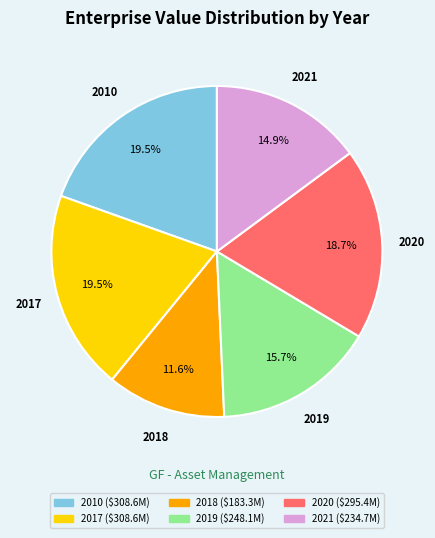

Which slice is the smallest?

2018